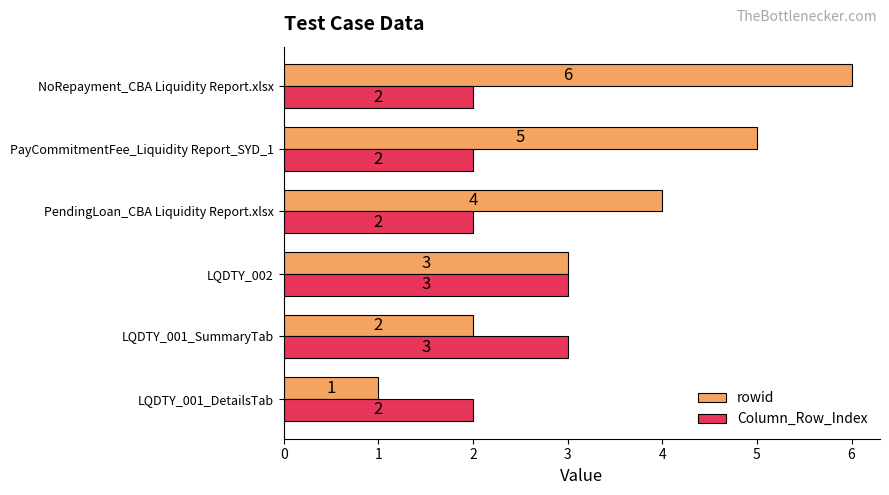

What is the sum of all Column_Row_Index values?

14